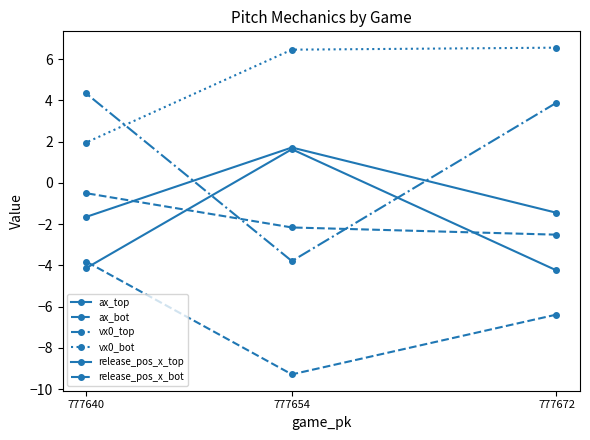

What are all the series names shown in the legend?

ax_top, ax_bot, vx0_top, vx0_bot, release_pos_x_top, release_pos_x_bot